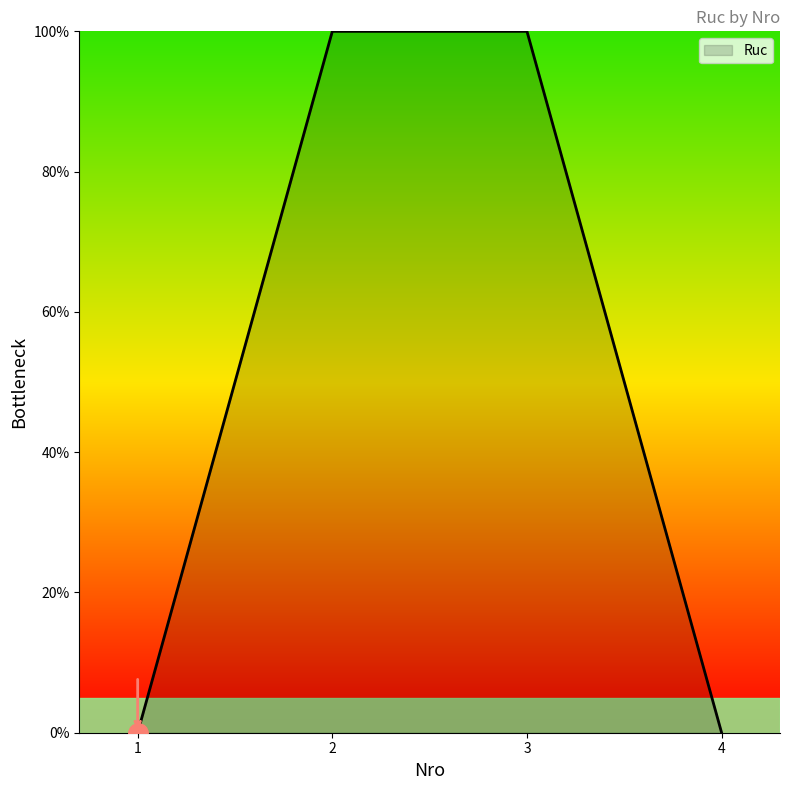

Between 1 and 2, which is larger?

2